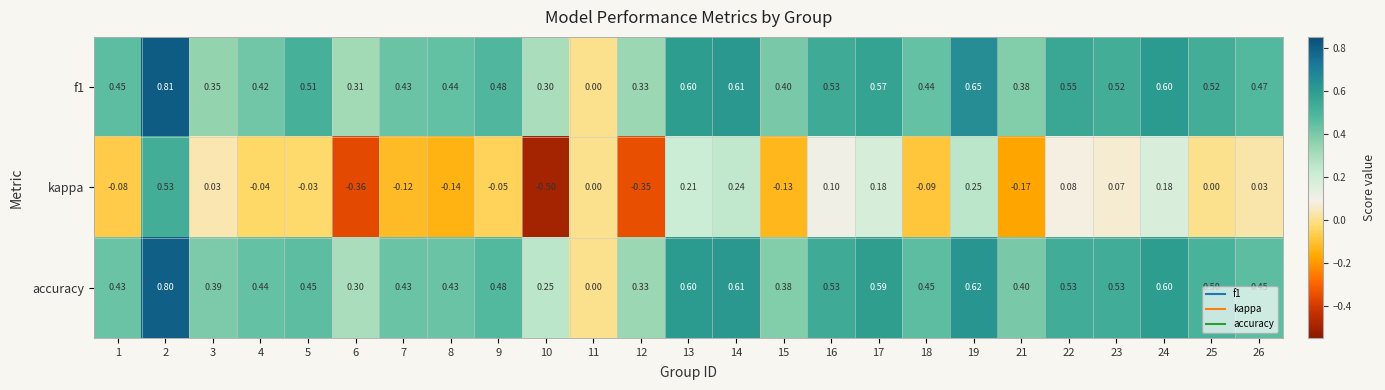

Which series has the largest range (max minus min)?

kappa